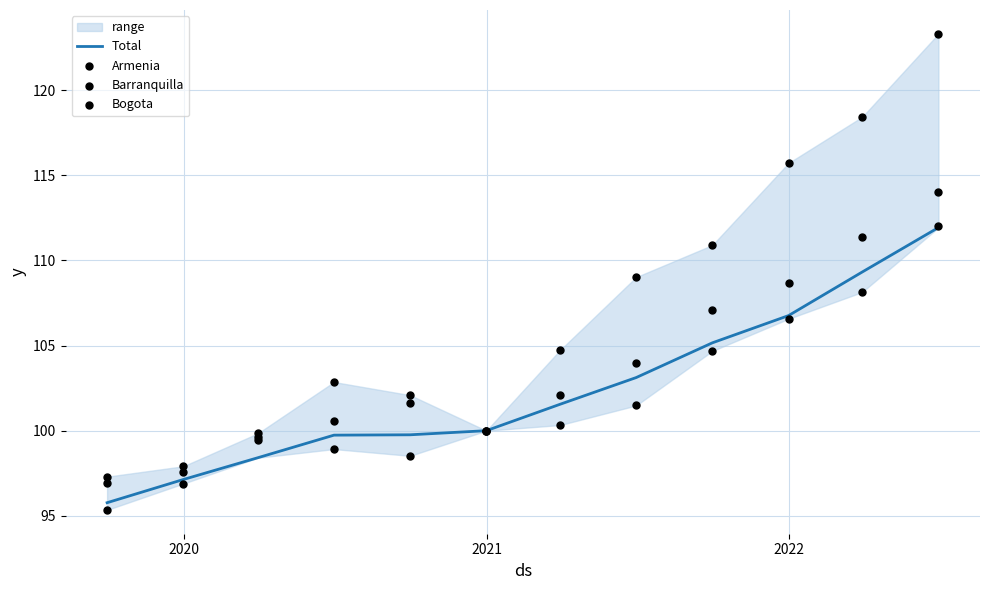

Which series contains the highest Y value?

Armenia